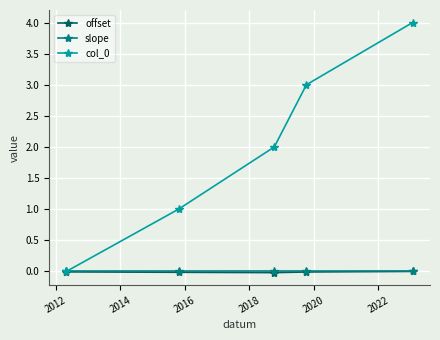

What is the maximum value shown in the chart?

4.0